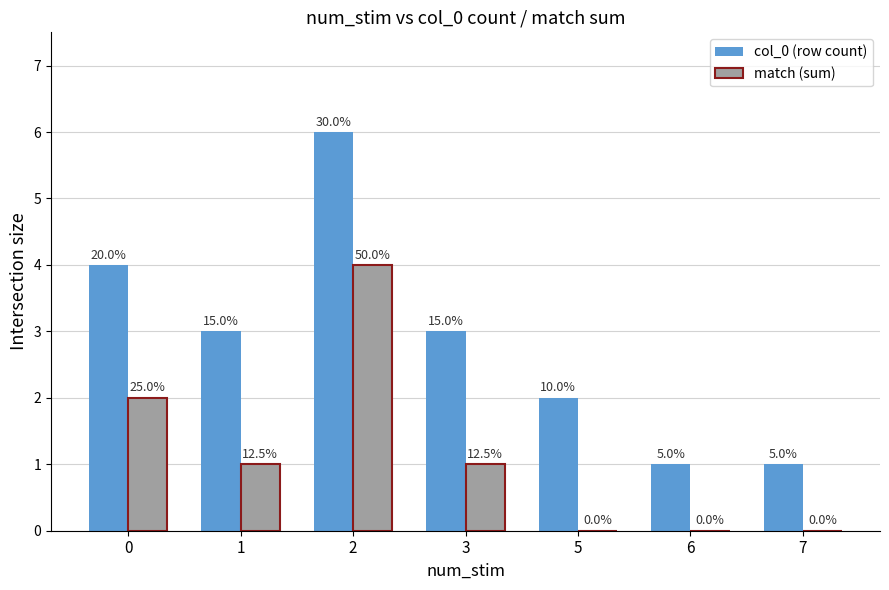

What are all the series names shown in the legend?

col_0 (row count), match (sum)